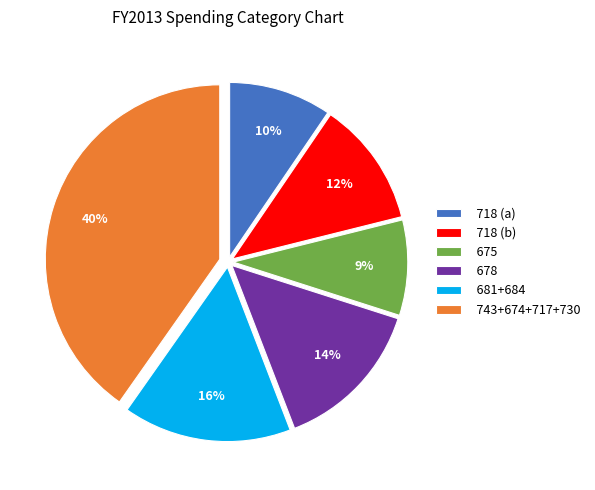

Which slice is the smallest?

675